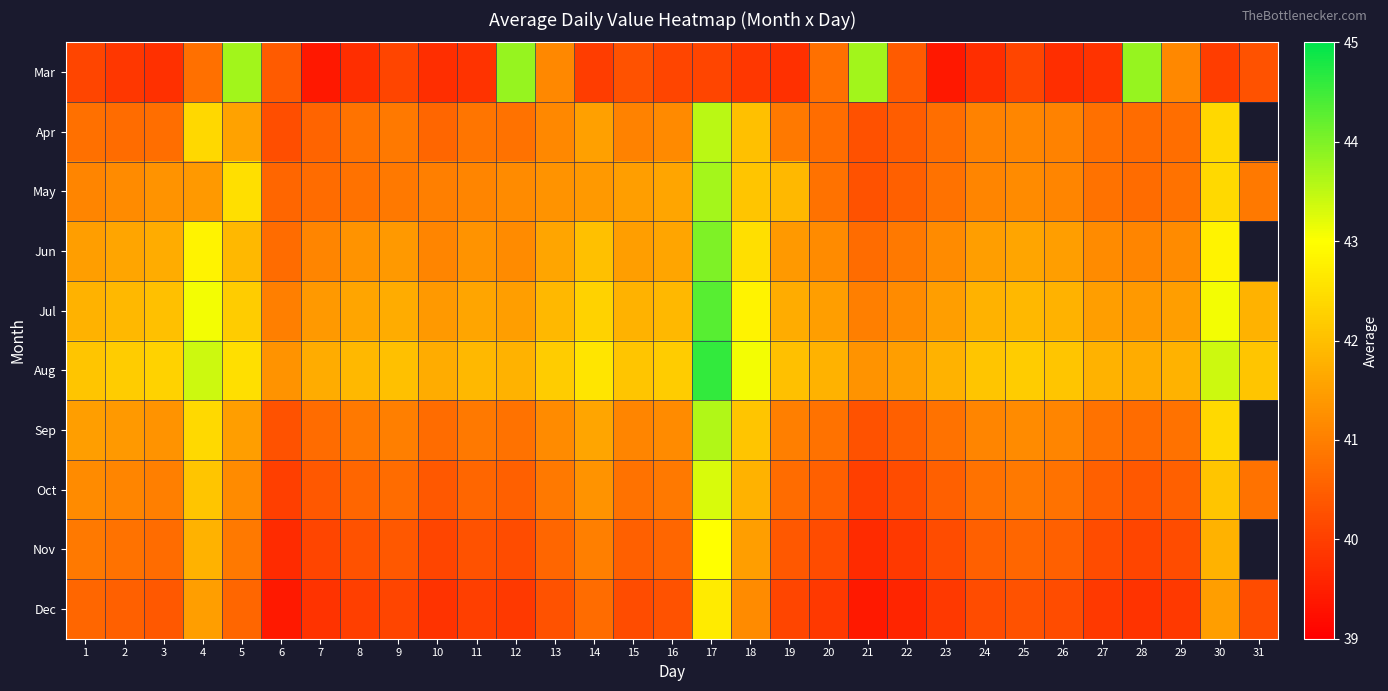

What is the average value of the Jul series?

41.9